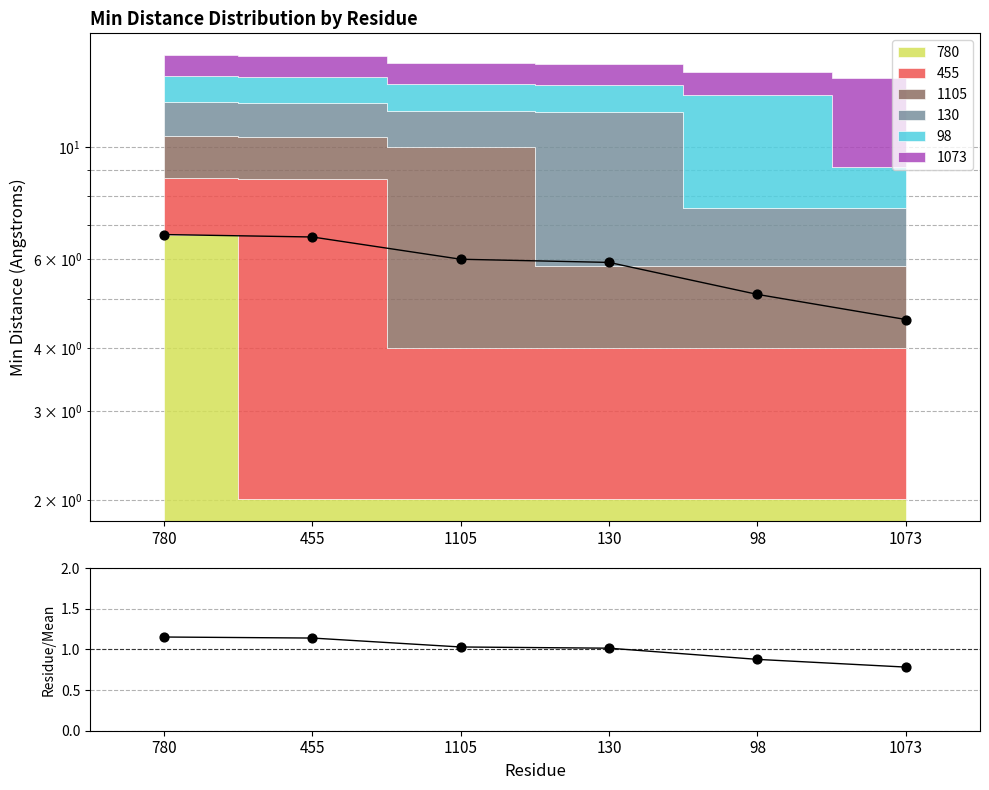

What is the change in value from 455 to 1105?

-0.1